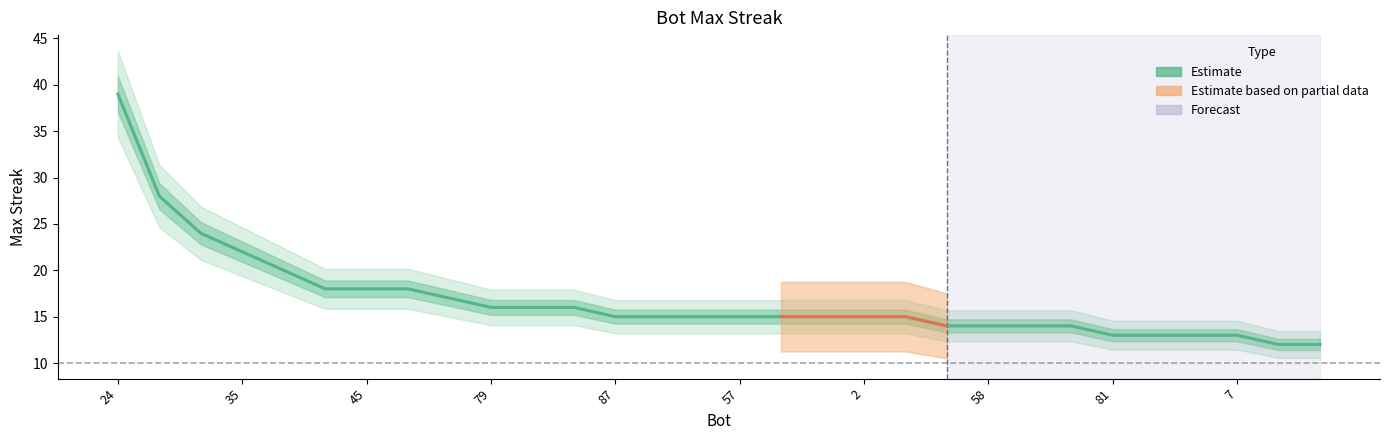

List the labels in order of value, smallest first.

69, 67, 81, 77, 51, 7, 75, 58, 40, 13, 87, 84, 82, 57, 14, 11, 2, 0, 79, 73, 9, 12, 49, 45, 29, 61, 35, 27, 1, 24